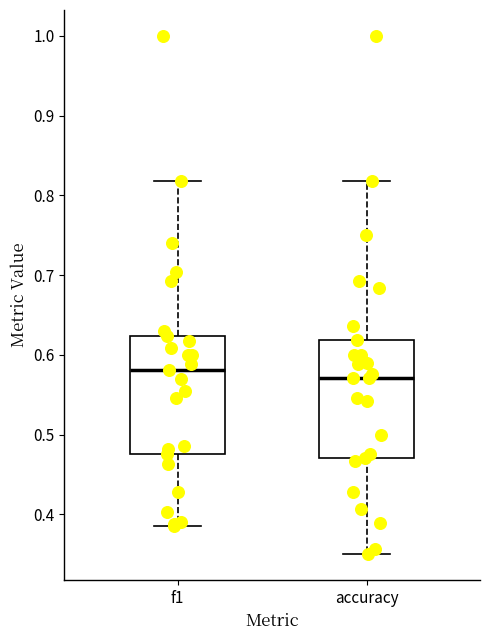

Where is the upper edge of the box for accuracy on the y-axis? The values are not printed on the chart, so give them approximately, as read against the axis.

0.62